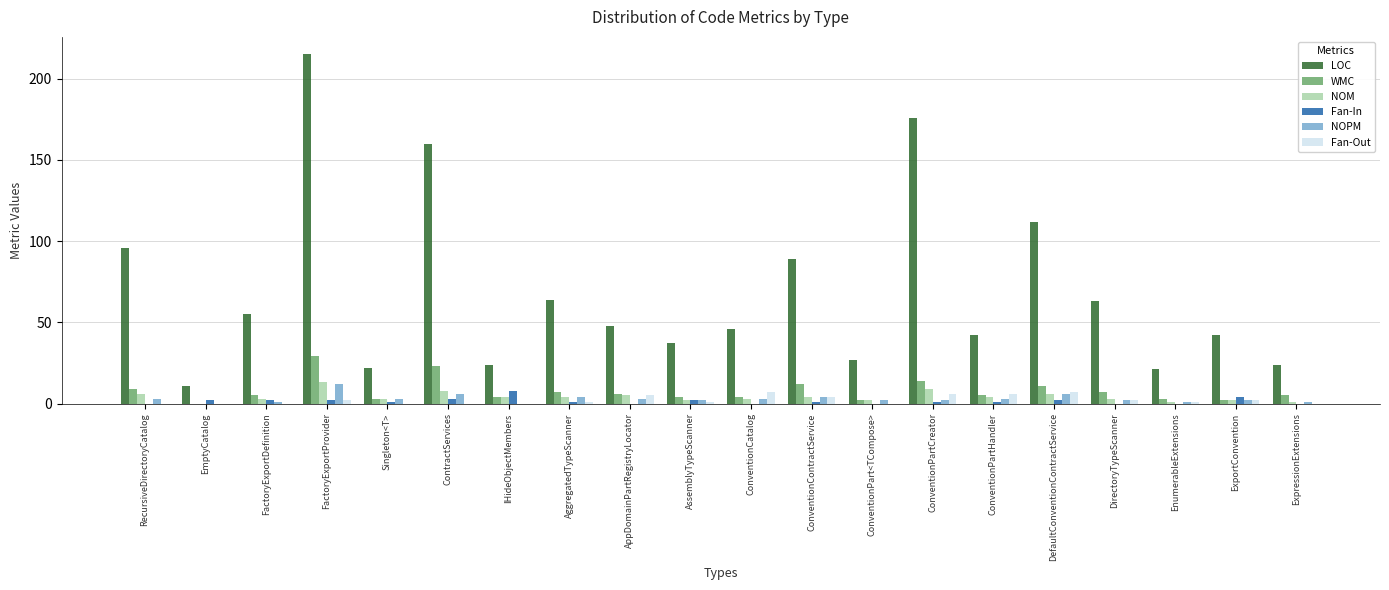

Reading right to left, list all the values displayed in this chart.

LOC: 24	42	21	63	112	42	176	27	89	46	37	48	64	24	160	22	215	55	11	96
WMC: 5	2	3	7	11	5	14	2	12	4	4	6	7	4	23	3	29	5	0	9
NOM: 1	2	1	3	6	4	9	2	4	3	2	5	4	4	8	3	13	3	0	6
Fan-In: 0	4	0	0	2	1	1	0	1	0	2	0	1	8	3	1	2	2	2	0
NOPM: 1	2	1	2	6	3	2	2	4	3	2	3	4	0	6	3	12	1	0	3
Fan-Out: 0	2	1	2	7	6	6	0	4	7	1	5	1	0	0	0	2	0	0	0